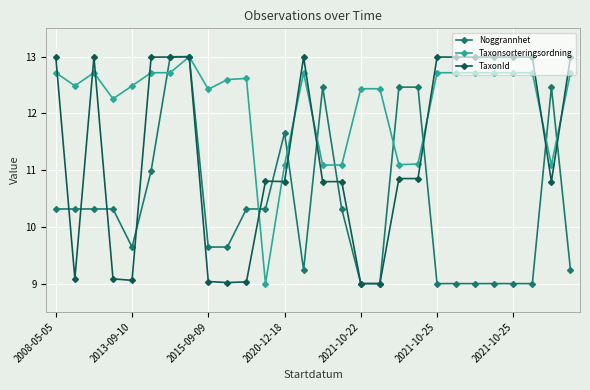

What is the value of the Noggrannhet point at the 2nd from the left?

10.3